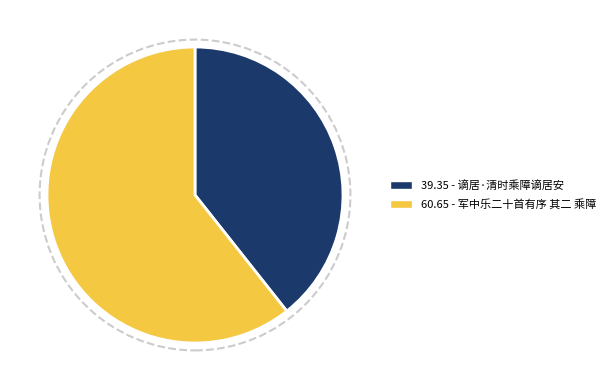

Is there a majority slice in this chart?

Yes